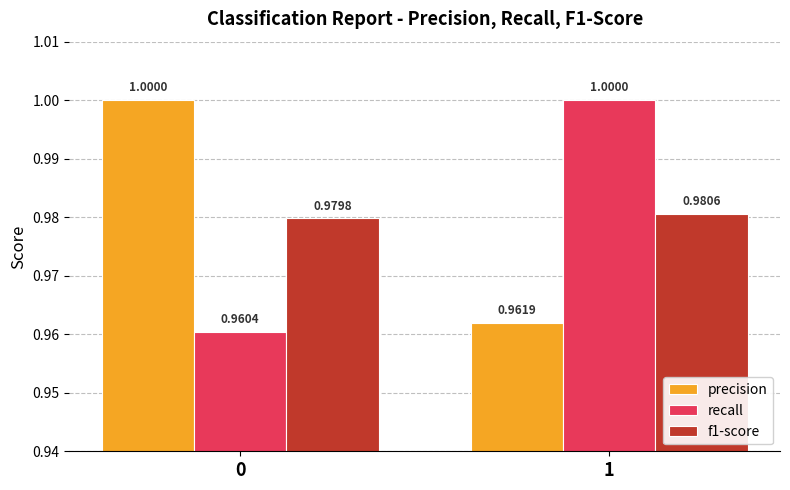

List the labels in order of precision value, largest first.

0, 1